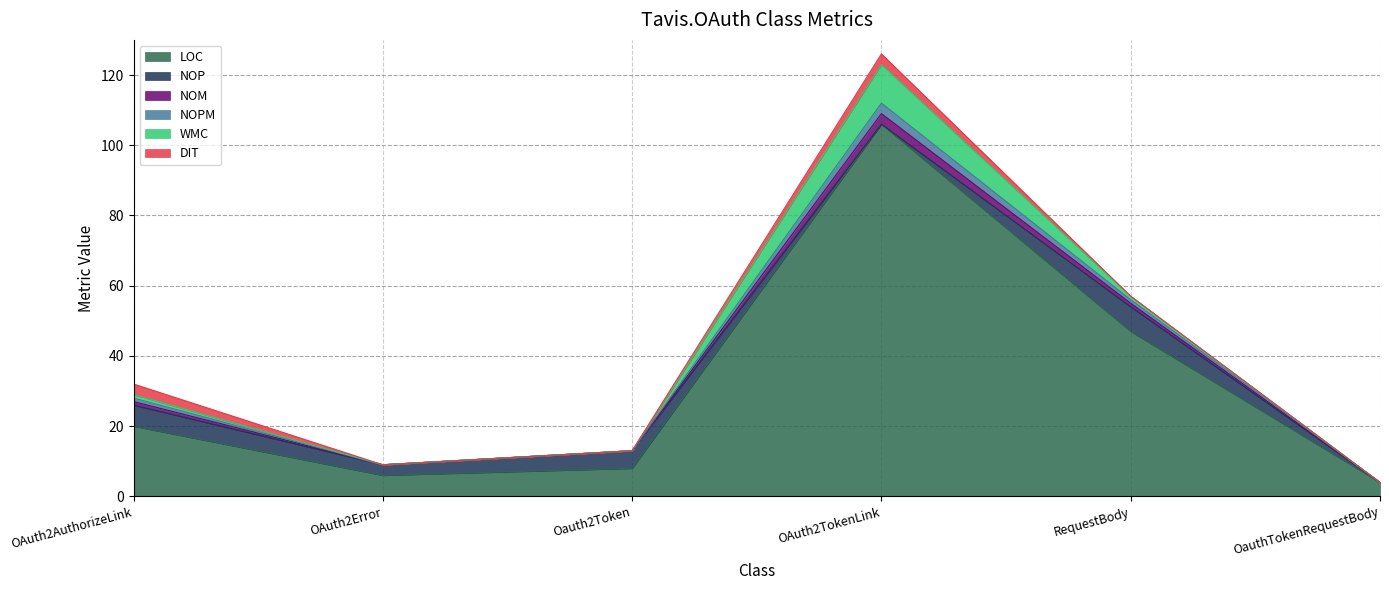

How many lines are shown in the chart?

6